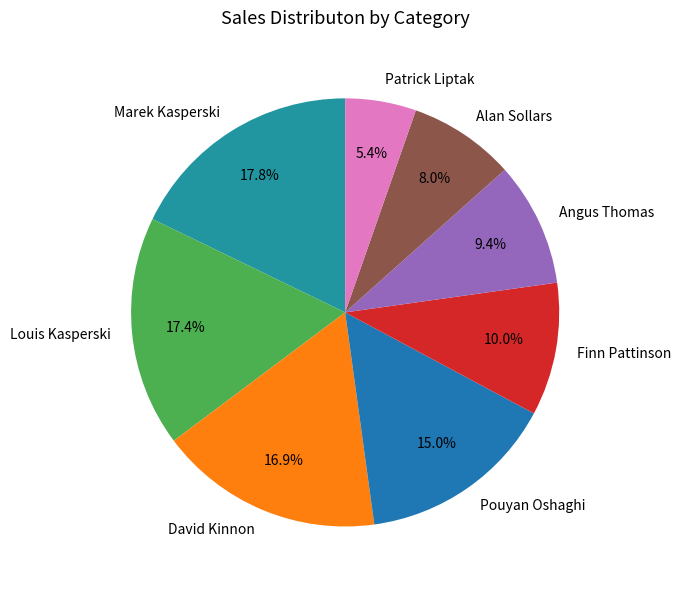

True or false: David Kinnon accounts for 17% of the total.

True